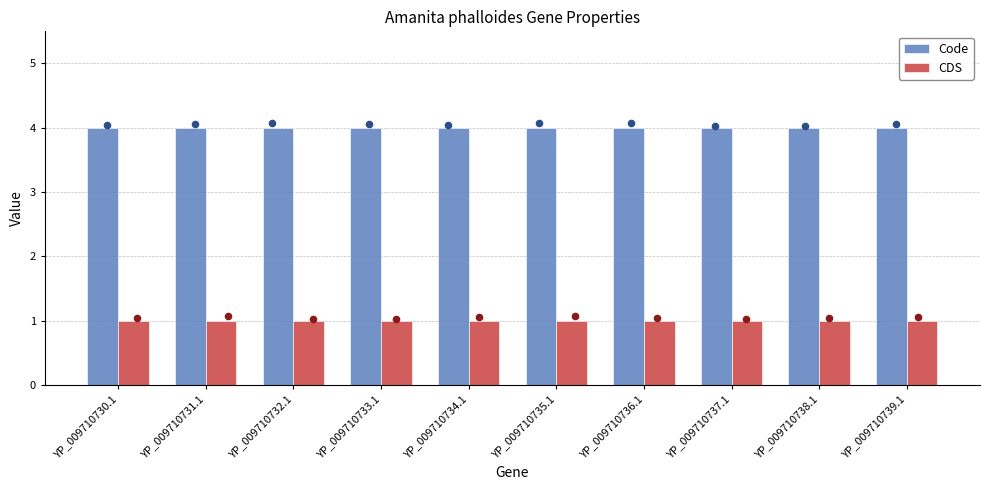

What is the total value across all series at YP_009710733.1?

5